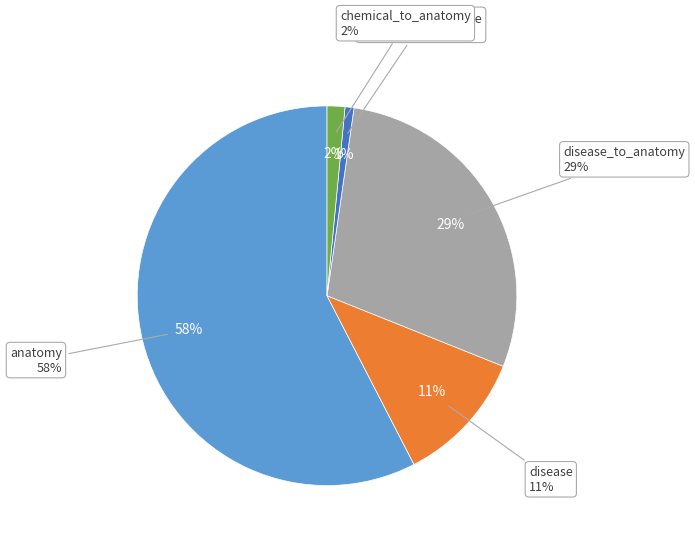

How many segments does this pie chart have?

5